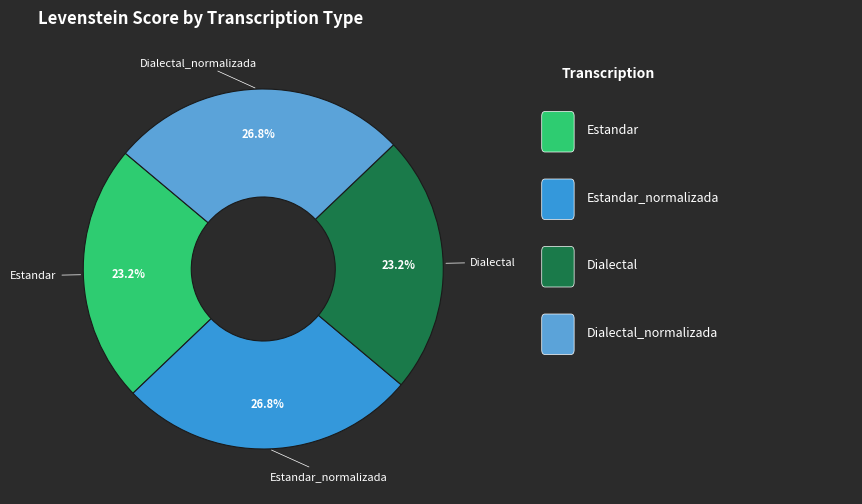

Does any single category account for the majority?

No